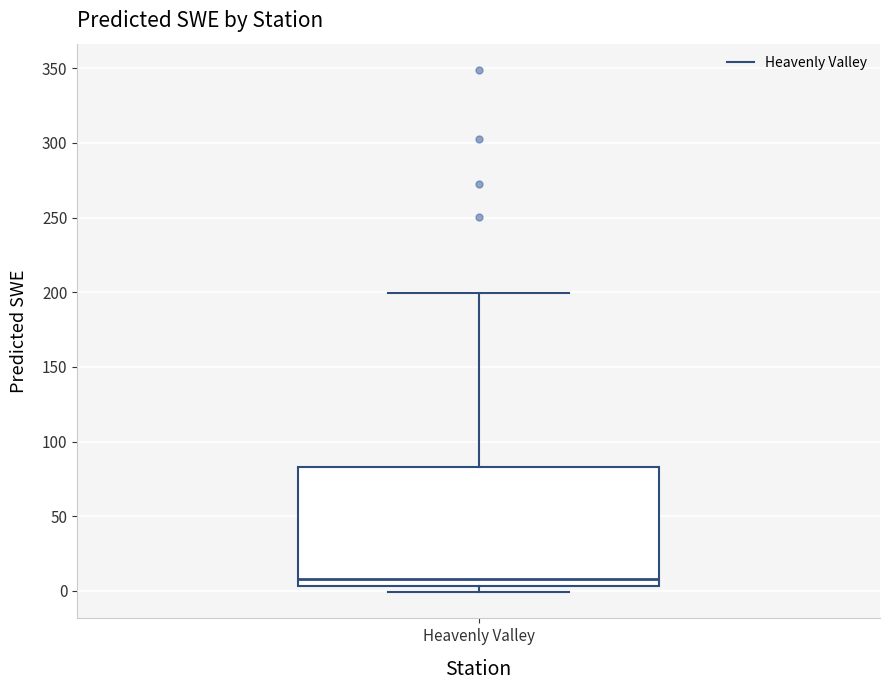

Transcribe this box plot: give where the median line is, the range the box spans, and where the two whiskers end, as read against the y-axis. The values are not printed on the chart, so give them approximately, as read against the axis.

median 10, box 5 to 85, whiskers 0 to 200